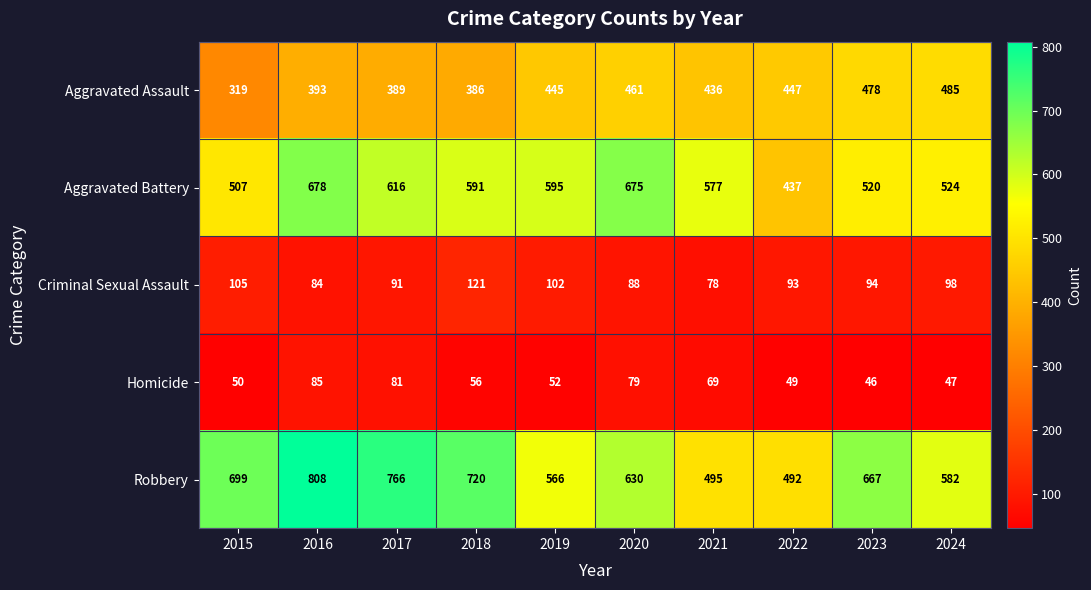

What is the spread (max minus min) of values at 2024?

535